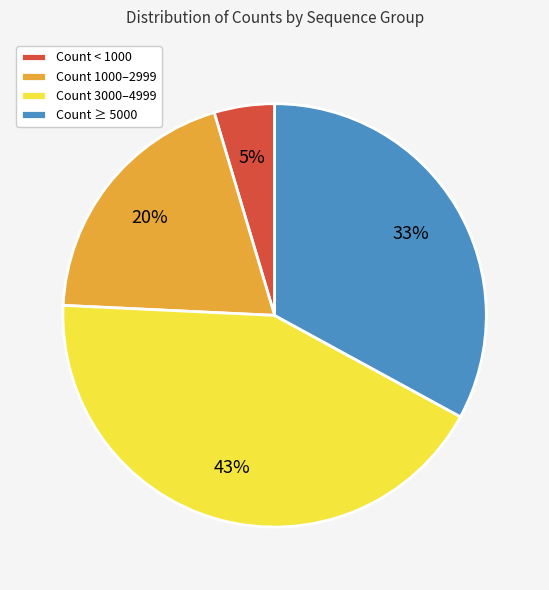

Is the sum of Count 1000–2999 and Count < 1000 greater than half?

No